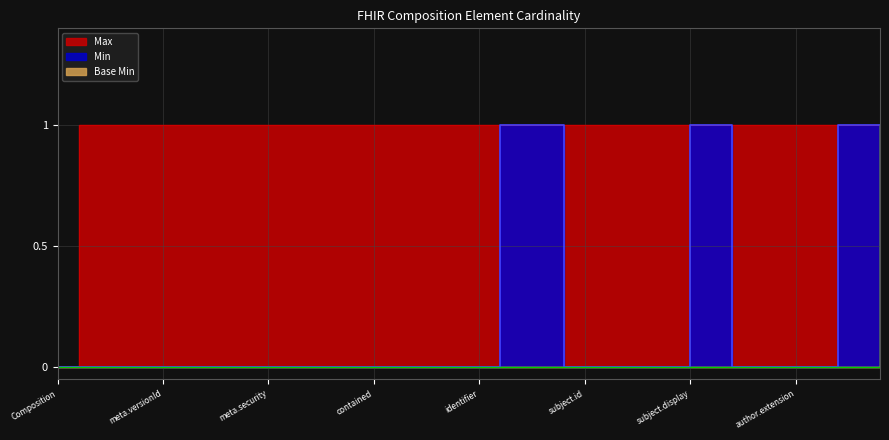

Reading left to right, extract all data points from this chart.

Base Min: 0	0	0	0	0	0	0	0	0	0	0	0	0	0	0	0	0	0	0	0	0	0	0	0	0	0	0	0	0	0	0	0	0	0	0	0	0	0	0	1
Min: 0	0	0	0	0	0	0	0	0	0	0	0	0	0	0	0	0	0	0	0	0	1	1	1	0	0	0	0	0	0	1	1	0	0	0	0	0	1	1	1
Max: 0	1	1	1	1	1	1	1	1	1	1	1	1	1	1	1	1	1	1	1	1	1	1	1	1	1	1	1	1	1	1	1	1	1	1	1	1	1	1	1